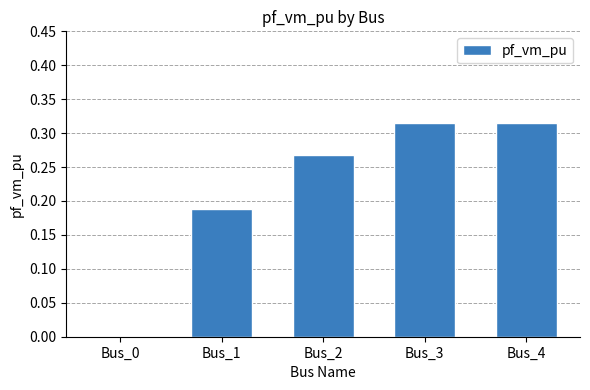

What is the sum of all values?

1.1